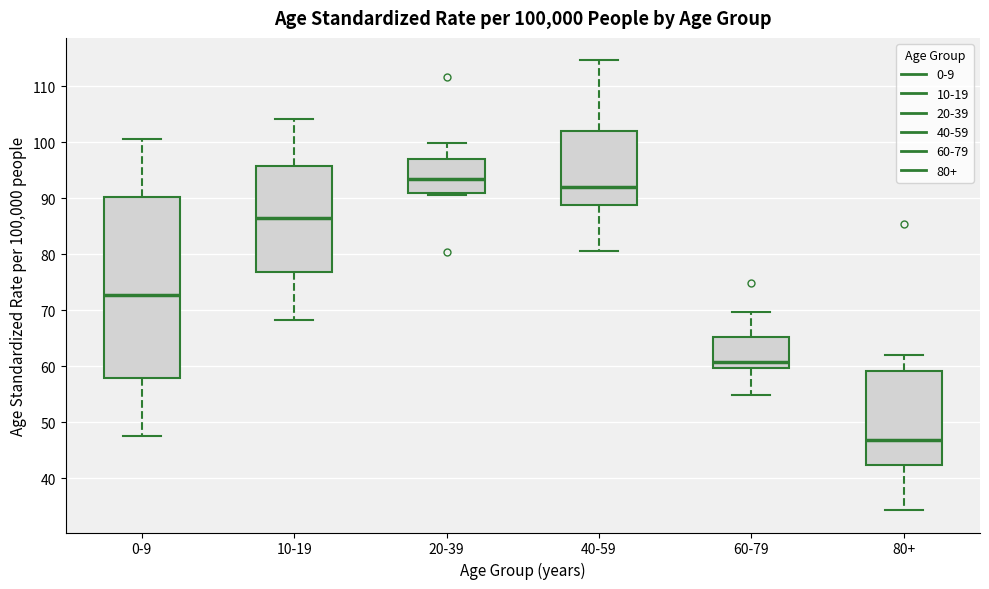

Where is the upper edge of the box for 60-79 on the y-axis? The values are not printed on the chart, so give them approximately, as read against the axis.

65